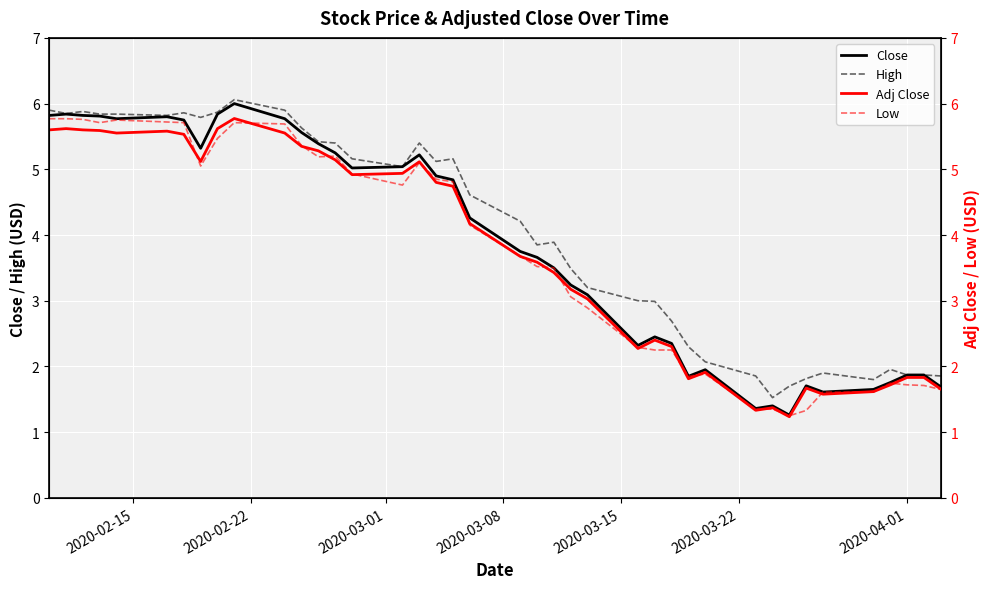

True or false: High and Adj Close cross at least once.

False